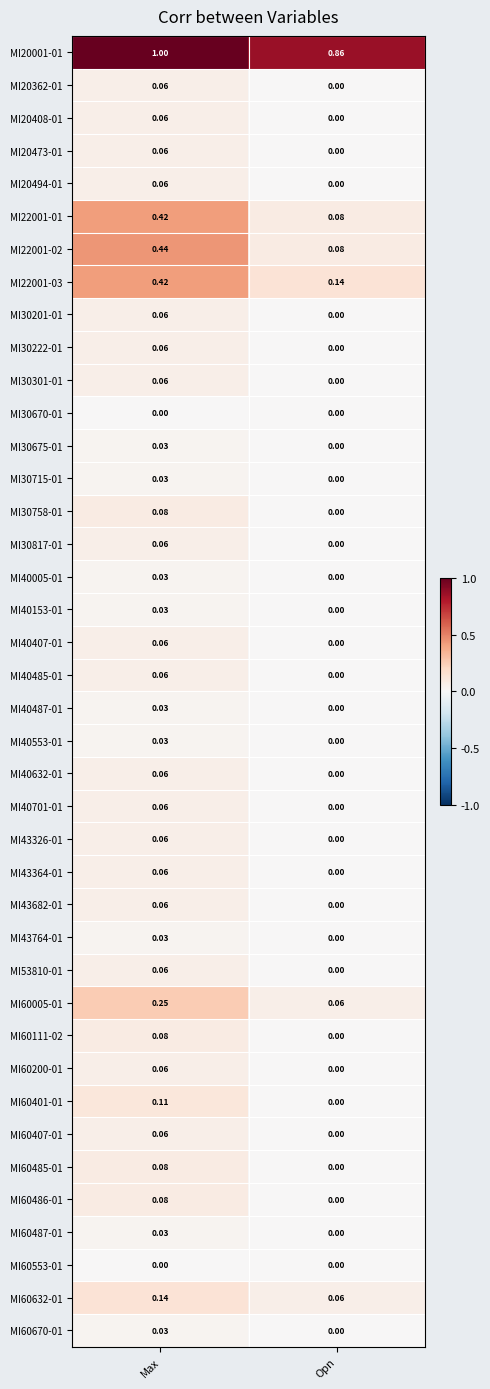

At which label does MI60200-01 reach its peak?

Max